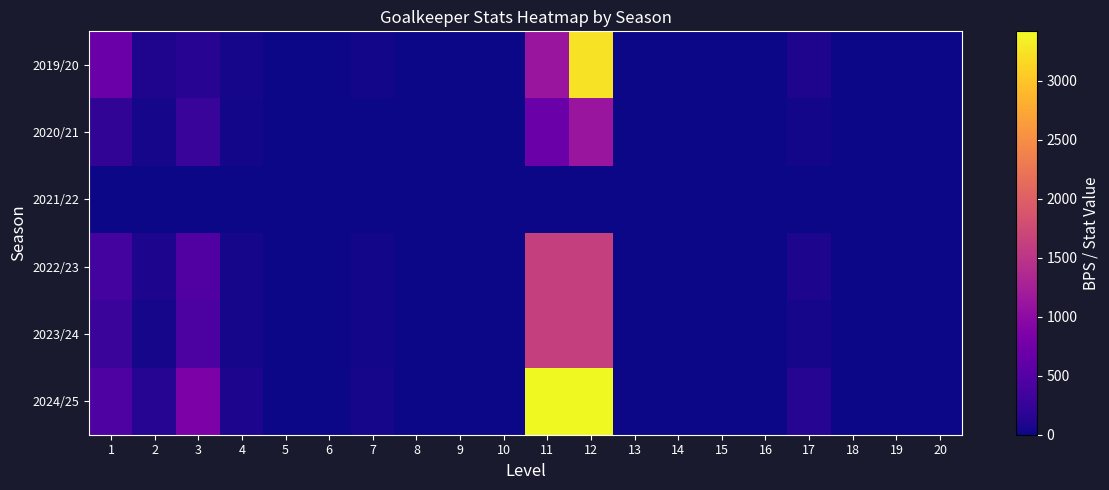

At which category does the chart reach its peak across all series?

11